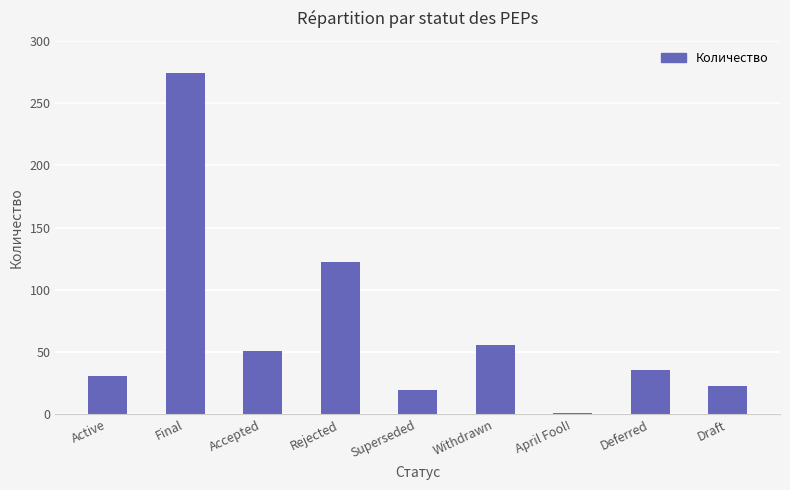

Which category has the highest value across all series?

Final